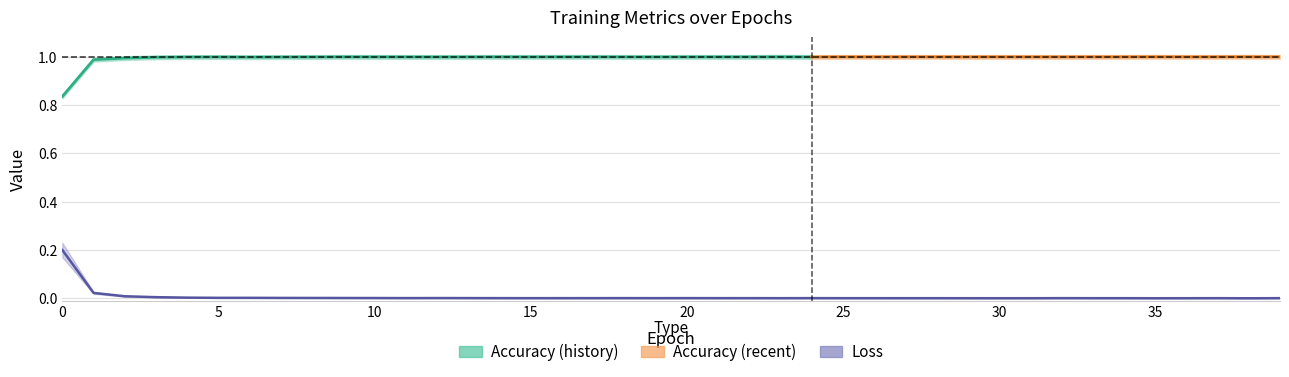

At which category does the data reach its first local peak?

12